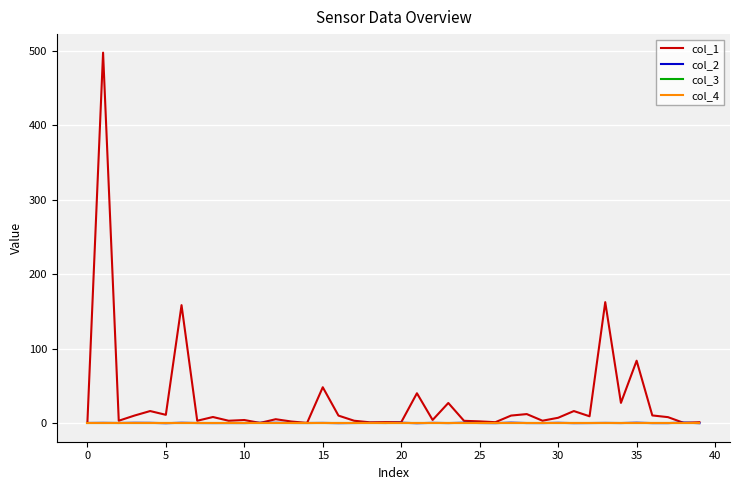

Does the chart display data point markers on the line(s)?

No